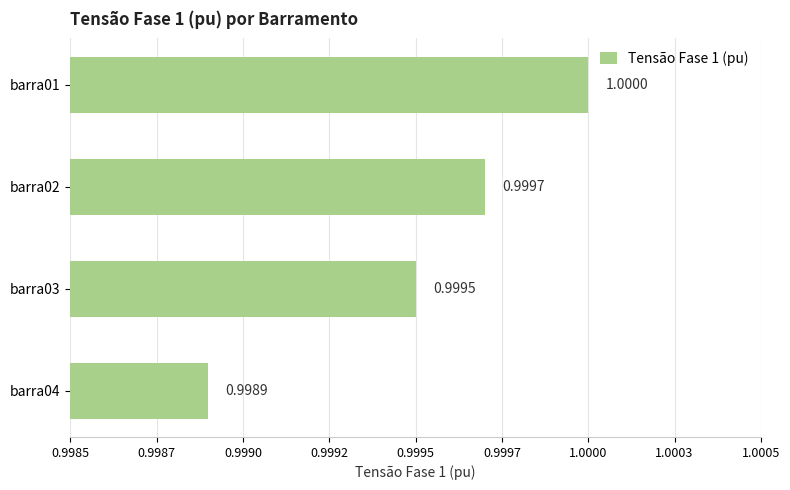

At which label is the value closest to 0?

barra04